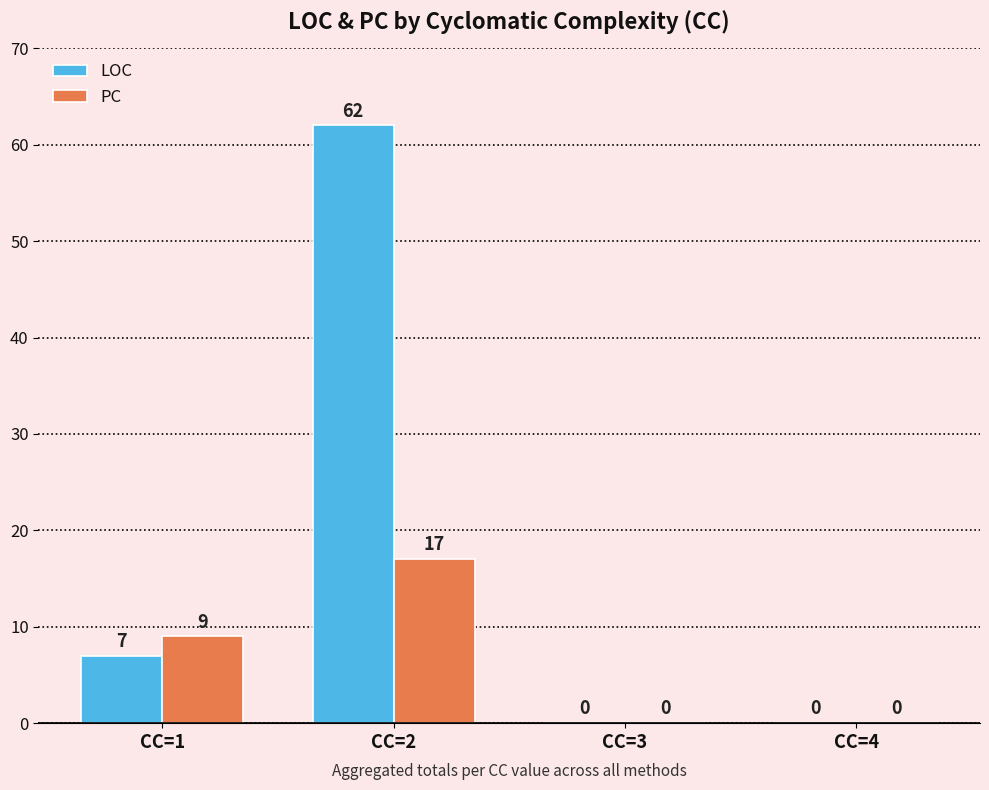

Which category has the highest value across all series?

CC=2